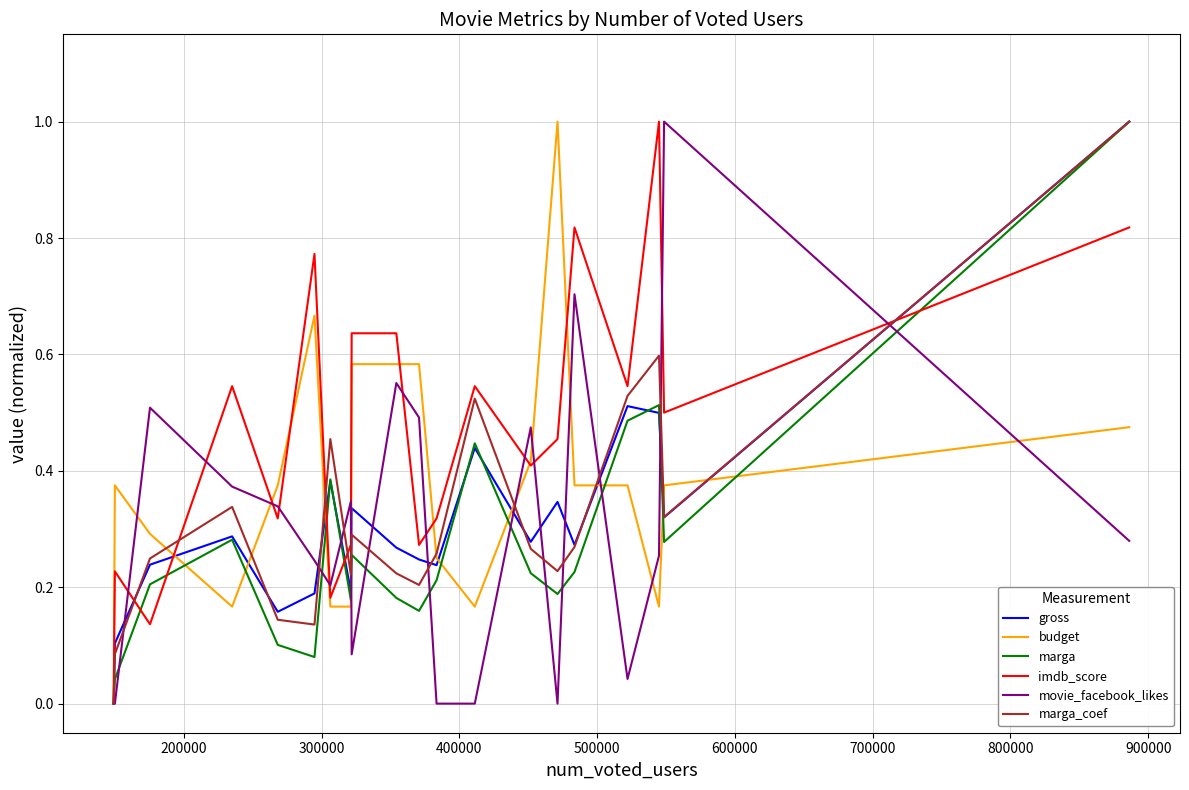

Which series has the largest total across all categories?

imdb_score